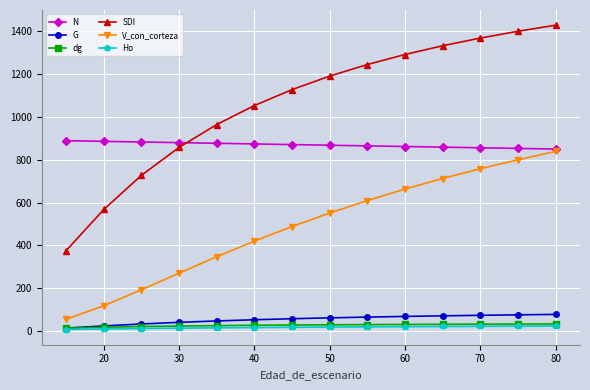

How many data points in dg are less than 30?

7